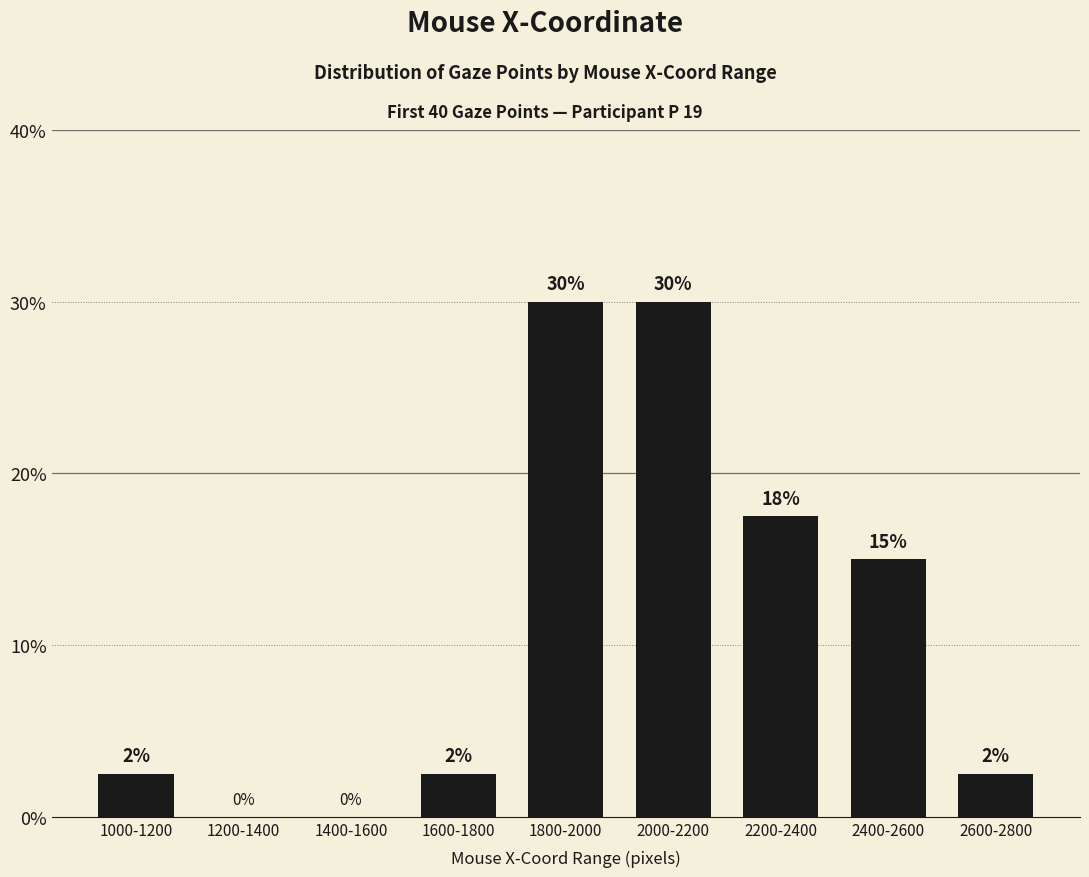

Count the number of categories in the chart.

9